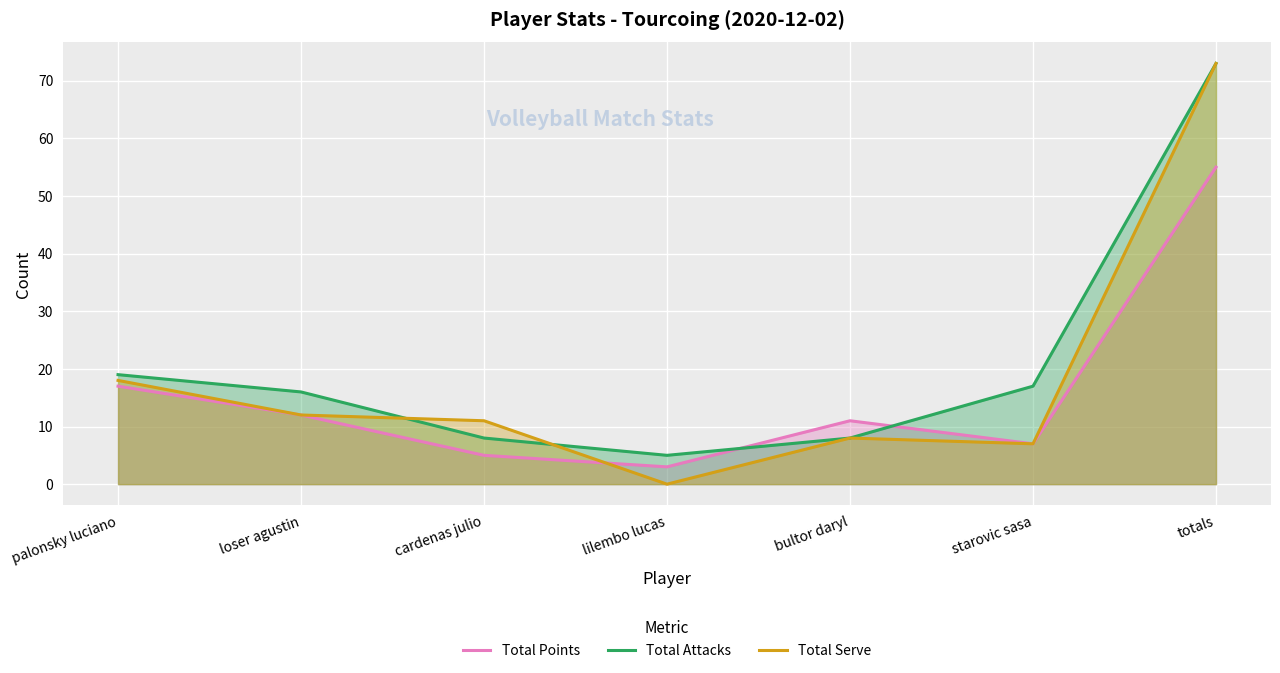

At which label is Total Points closest to 29?

palonsky luciano